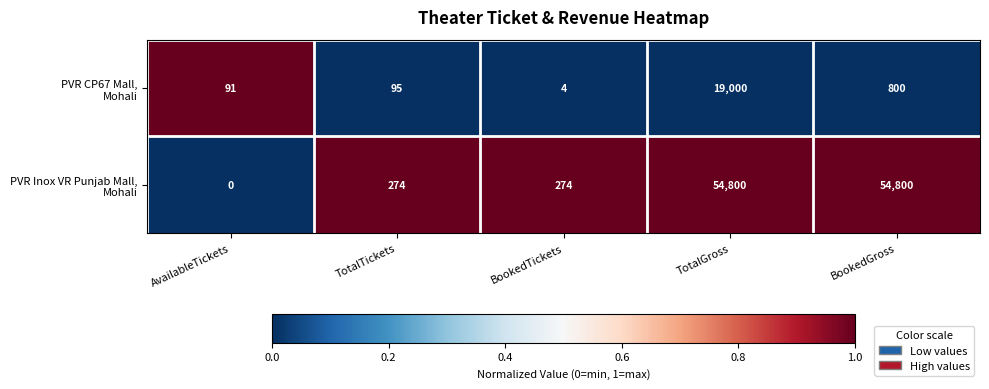

How many series are shown in this chart?

2